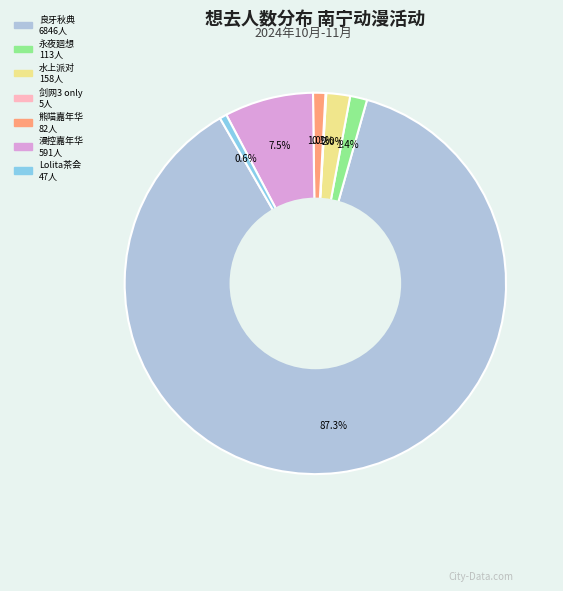

Is there a majority slice in this chart?

Yes